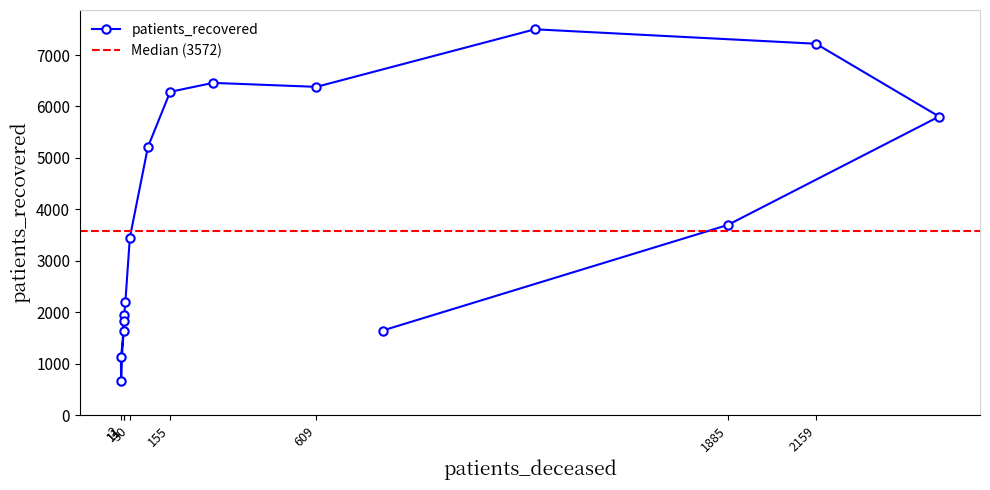

What is the difference between the second highest and minimum values?

6552